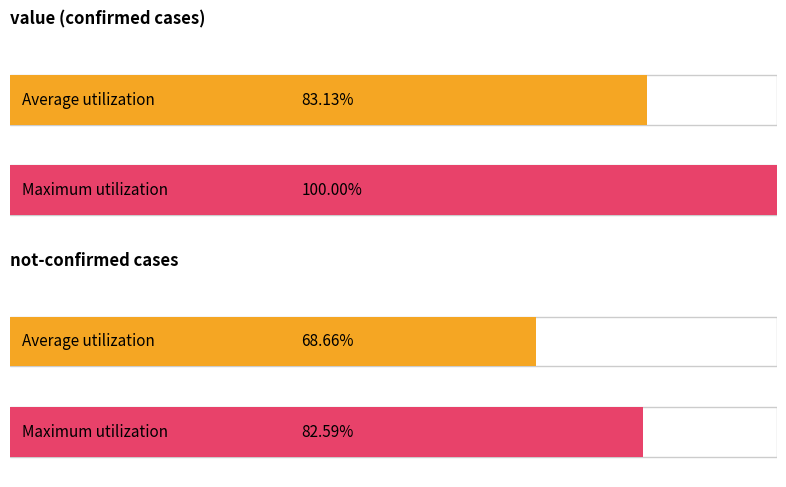

The value of not-confirmed at 2020-03-01 is -1. True or false?

False